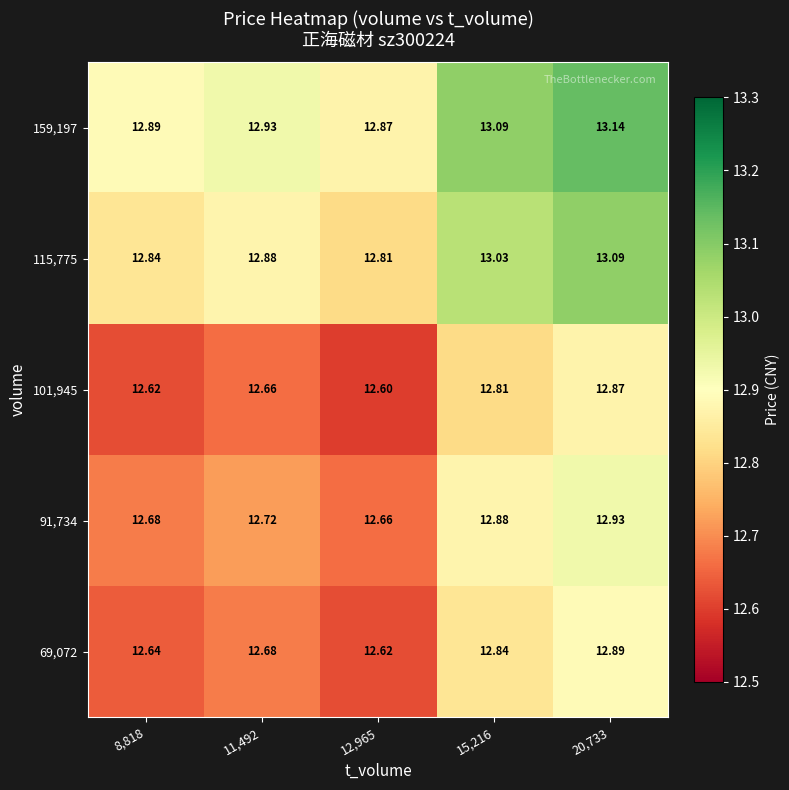

At which category is the sum across all series the highest?

20,733